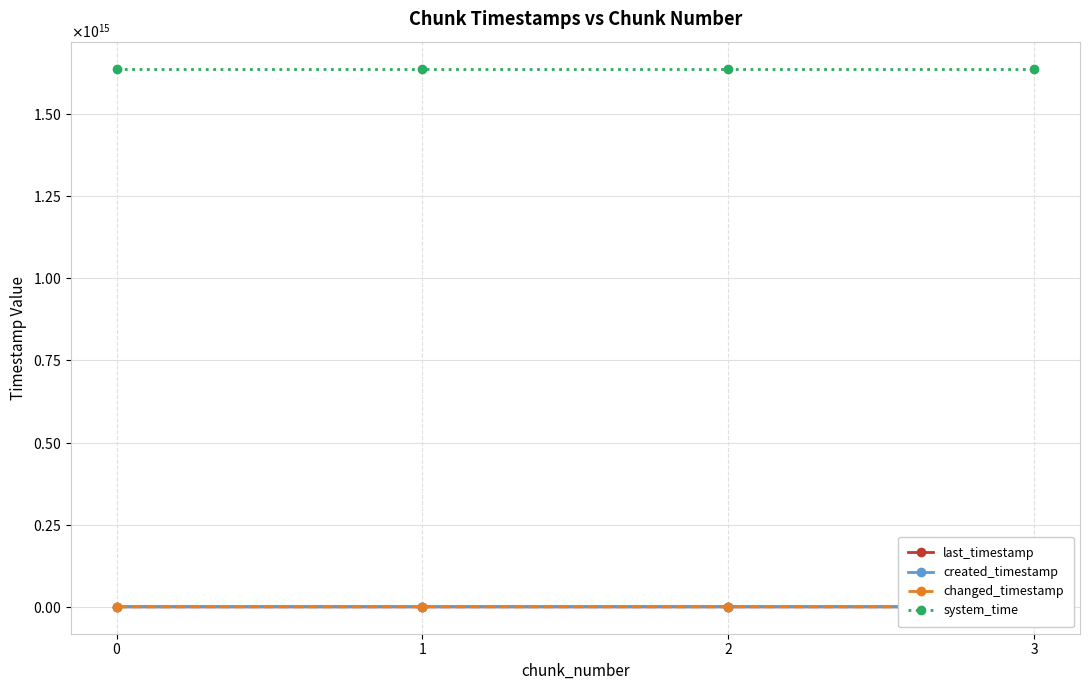

What is the total value across all series at 0?

1639007717760238